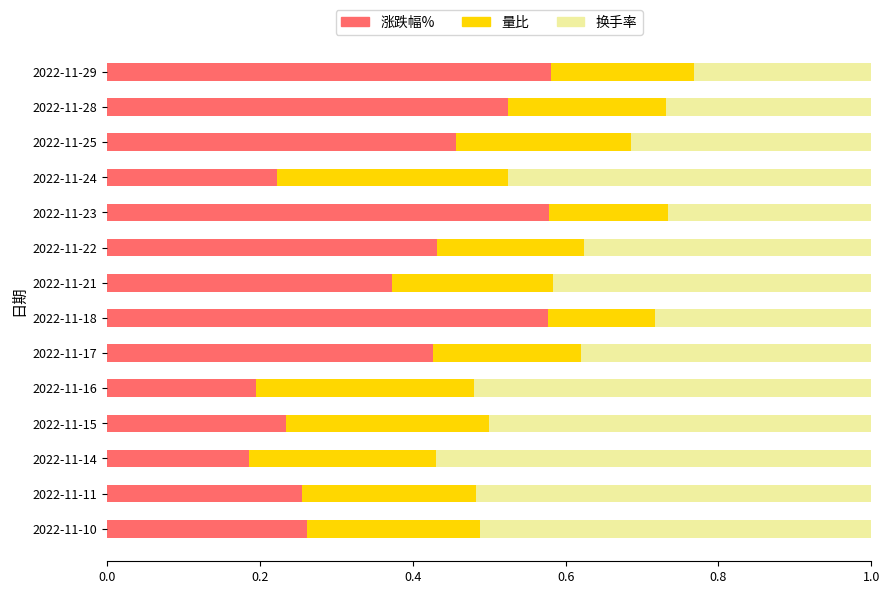

True or false: 涨跌幅% has a value of 0.1 at 2022-11-10.

False